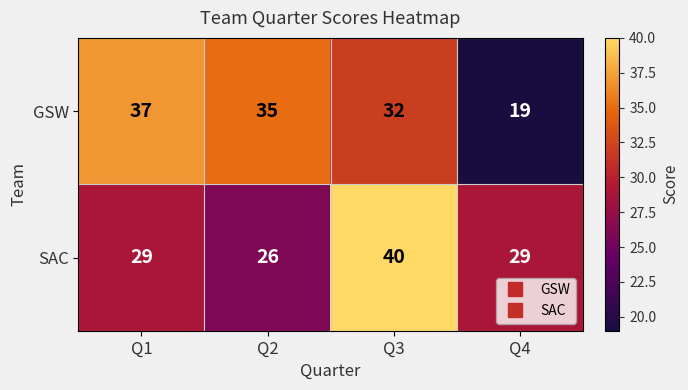

What is the sum of all SAC values?

124